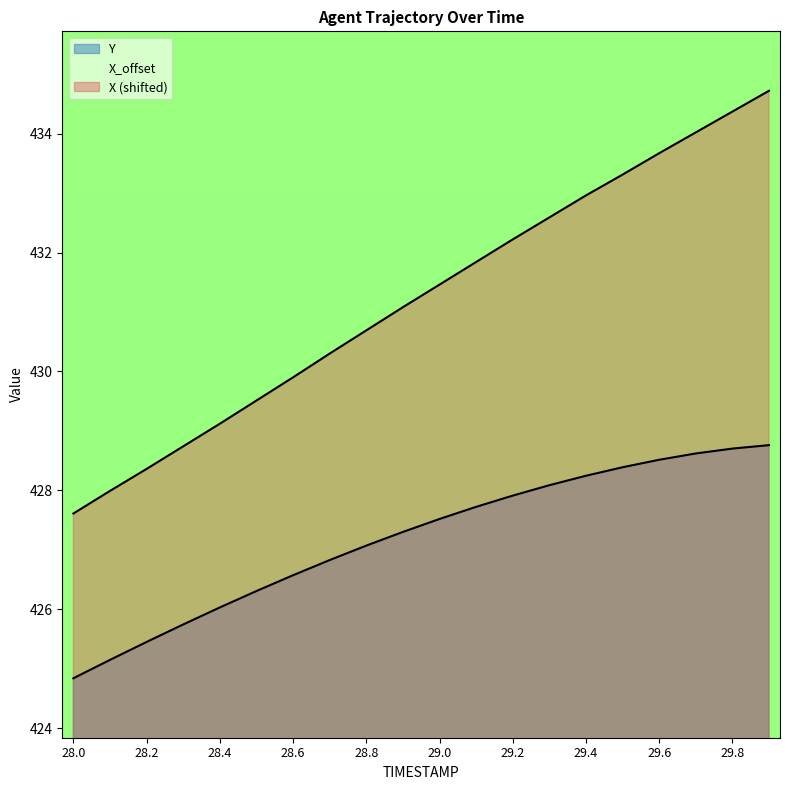

At how many categories does at least one series exceed 425?

20